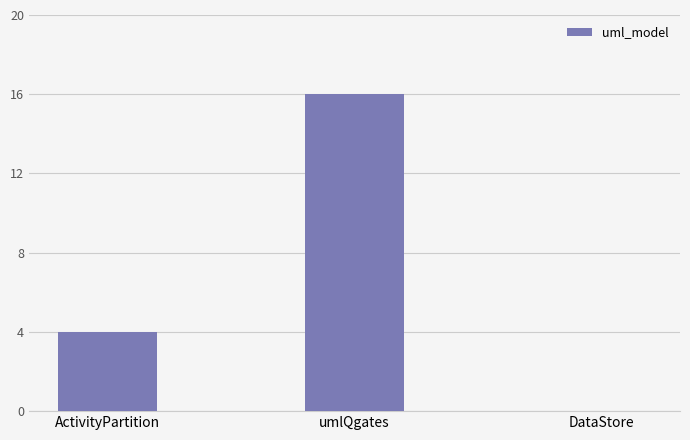

The chart shows a value of 0 at DataStore. True or false?

True